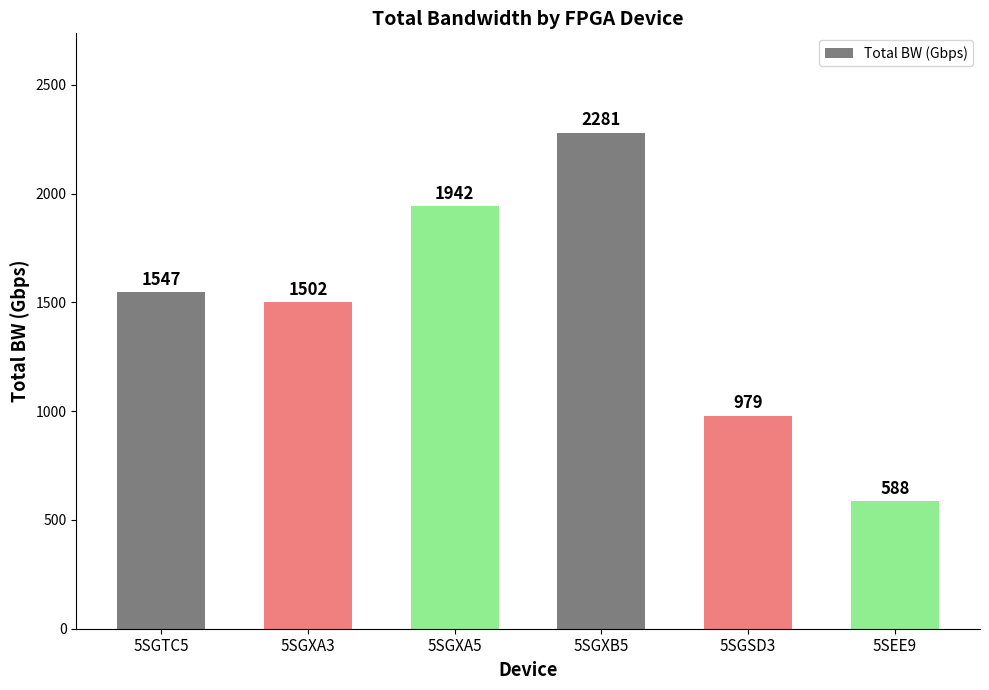

The chart shows a value of 1357.0 at 5SGSD3. True or false?

False